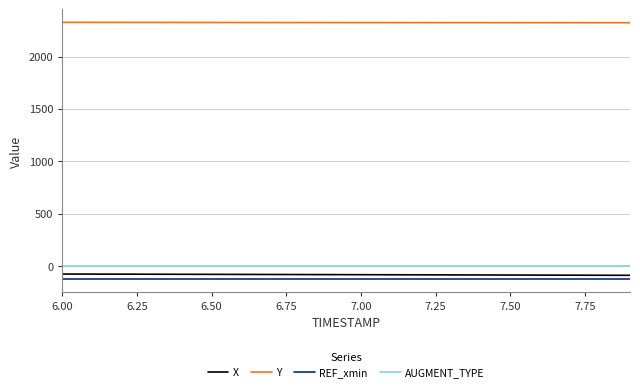

What is the maximum value shown in the chart?

2326.8